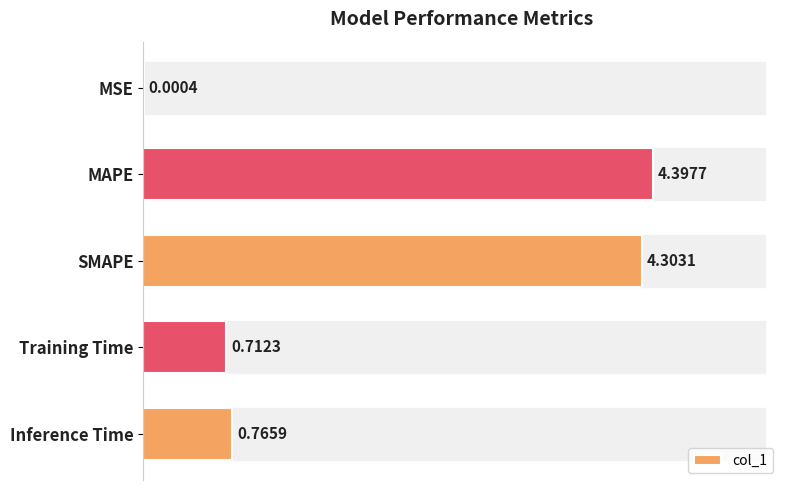

What is the sum of all values?

10.2